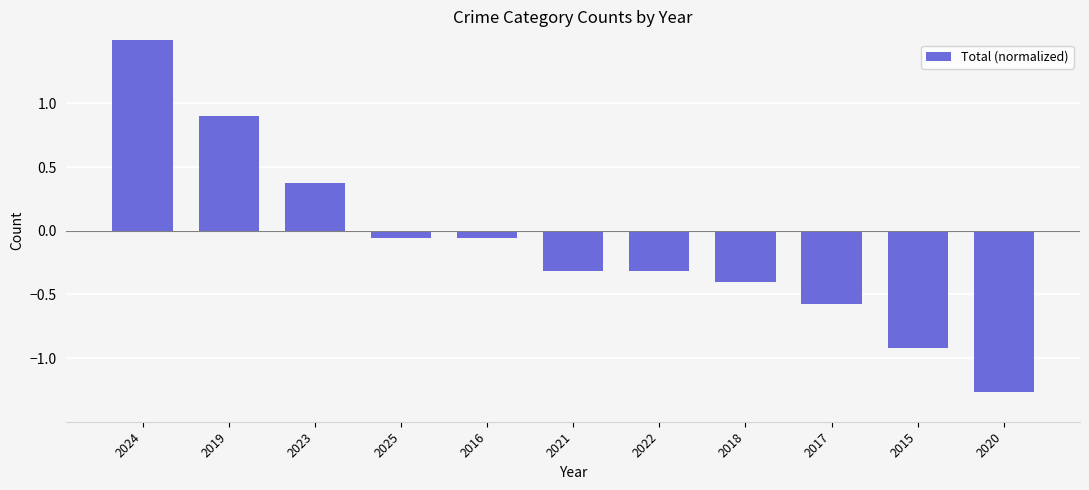

List the labels in order of value, smallest first.

2020, 2015, 2017, 2018, 2021, 2022, 2025, 2016, 2023, 2019, 2024